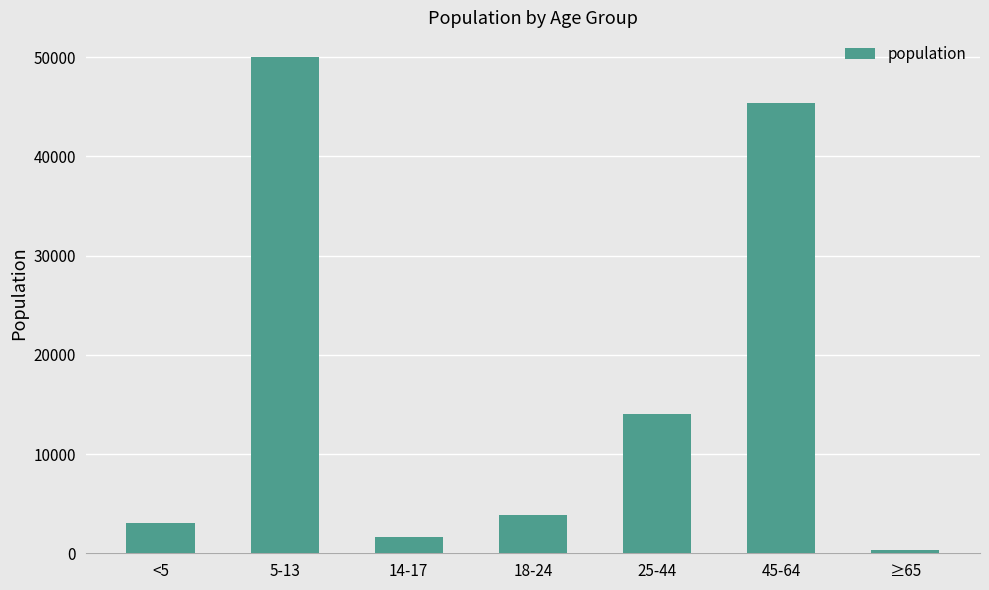

Rank the categories by value from highest to lowest.

5-13, 45-64, 25-44, 18-24, <5, 14-17, ≥65